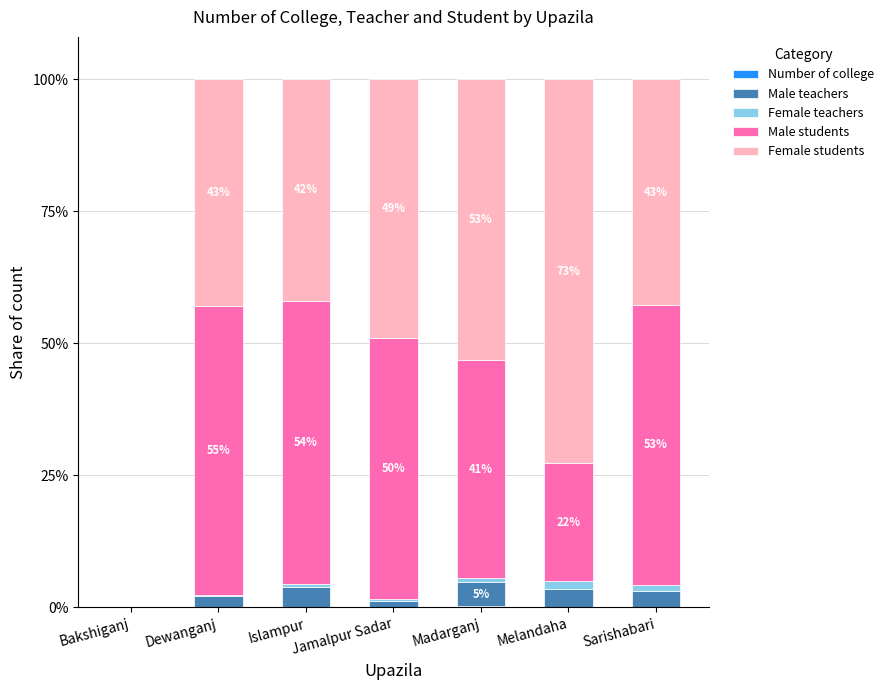

At how many categories does at least one series exceed 0?

6